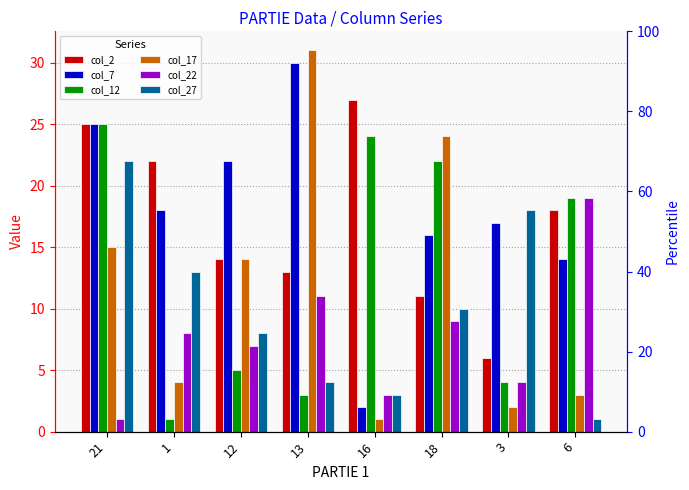

At how many categories does at least one series exceed 16?

8